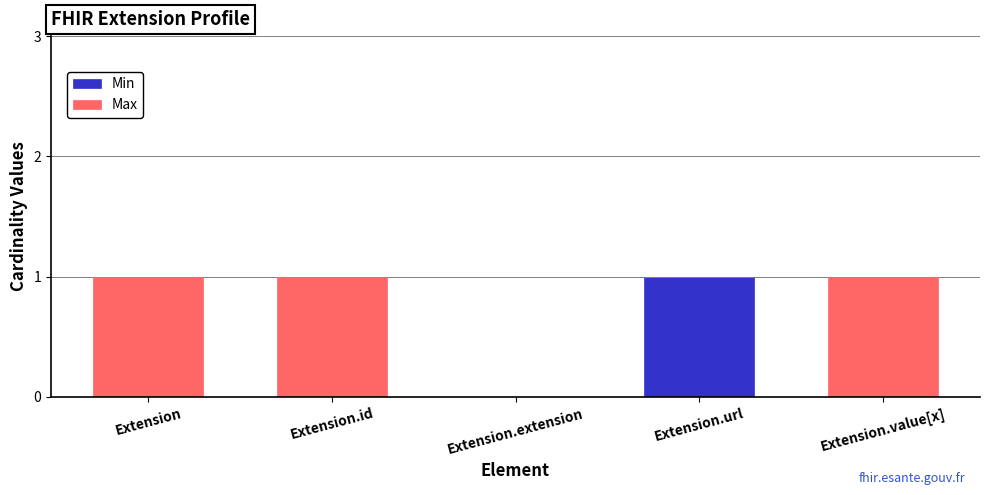

Reading left to right, list the values for the Min series.

Extension=0	Extension.id=0	Extension.extension=0	Extension.url=1	Extension.value[x]=0